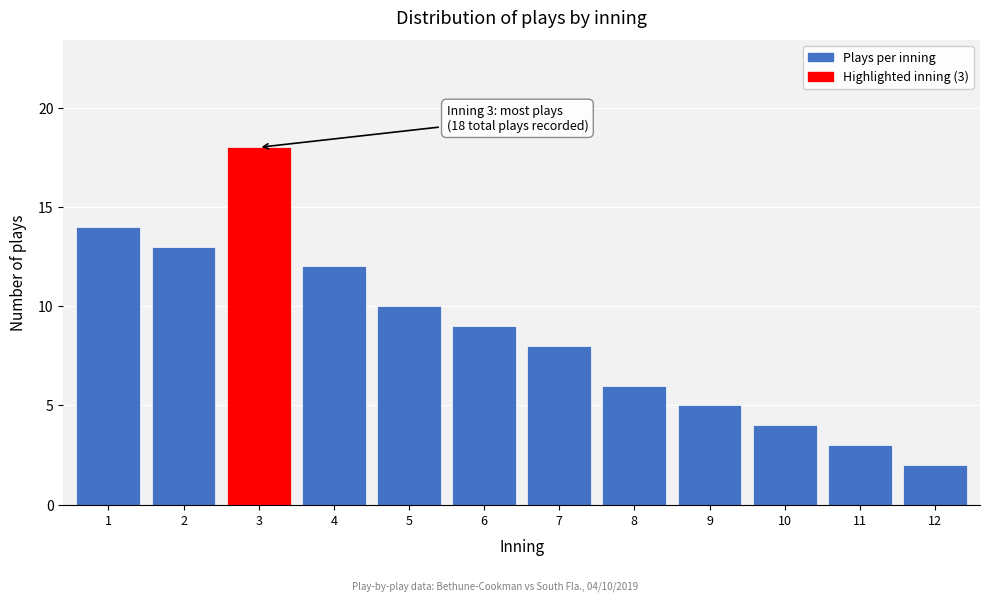

Reading left to right, extract all data points from this chart.

1=14	2=13	3=18	4=12	5=10	6=9	7=8	8=6	9=5	10=4	11=3	12=2